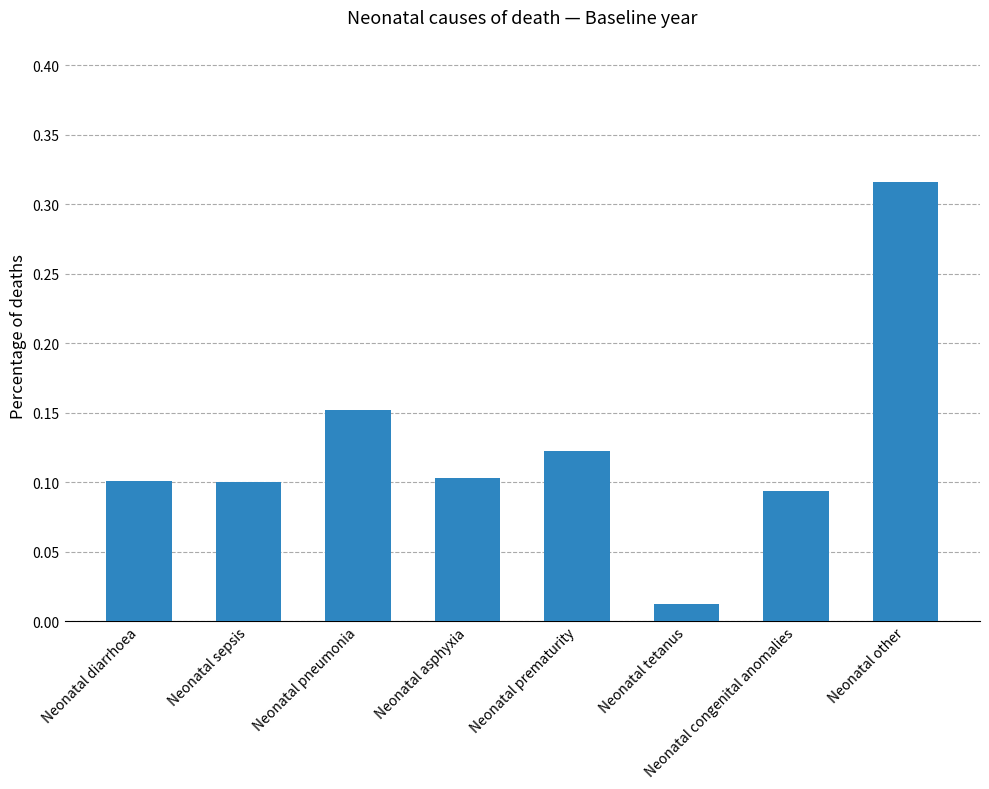

At which category does the chart reach its minimum across all series?

Neonatal tetanus